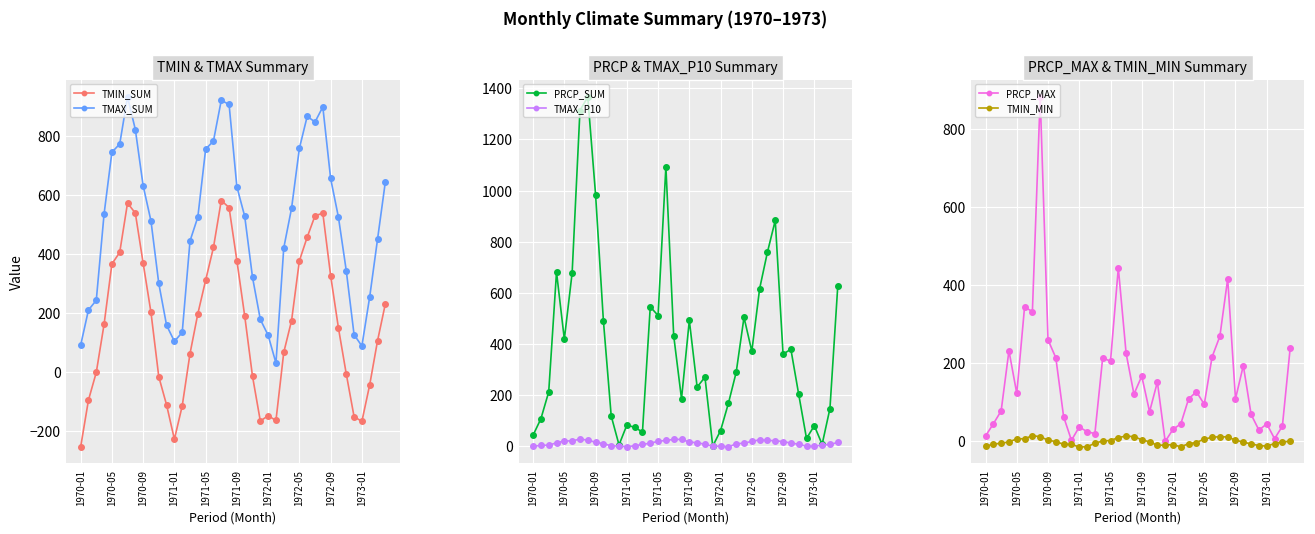

How many distinct data groups are displayed?

6